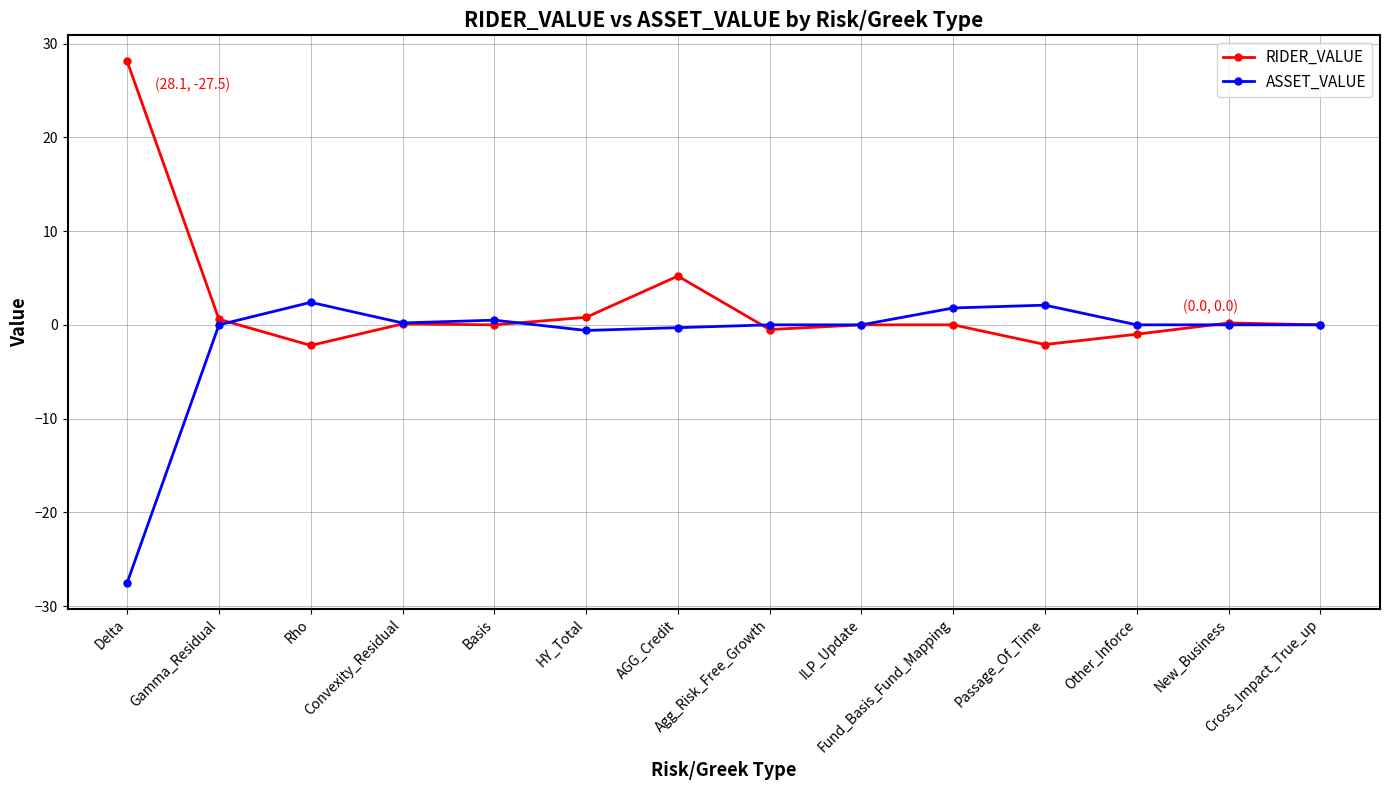

What is the difference between the maximum and minimum values in the ASSET_VALUE series?

29.9